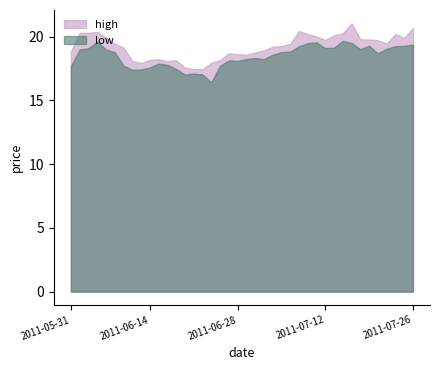

What are all the series names shown in the legend?

high, low